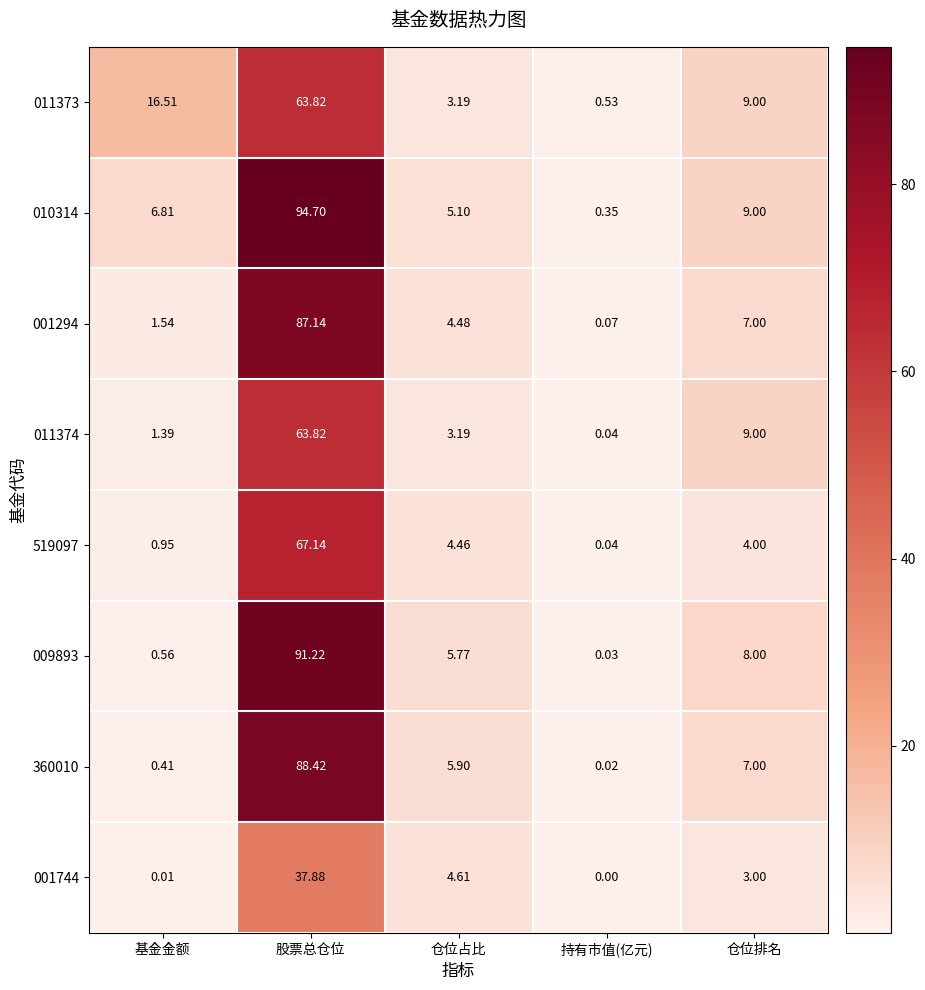

List the labels in order of 011373 value, largest first.

股票总仓位, 基金金额, 仓位排名, 仓位占比, 持有市值(亿元)